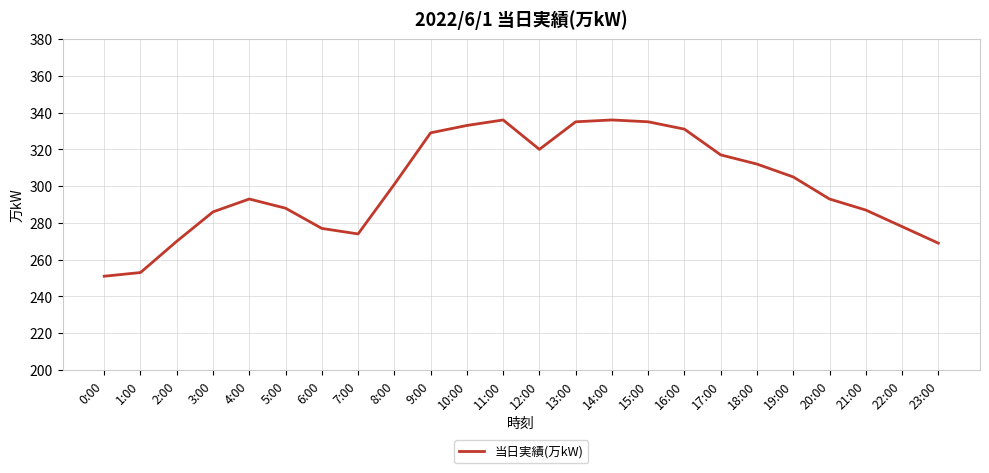

What is the difference between the values at 11:00 and 4:00?

43